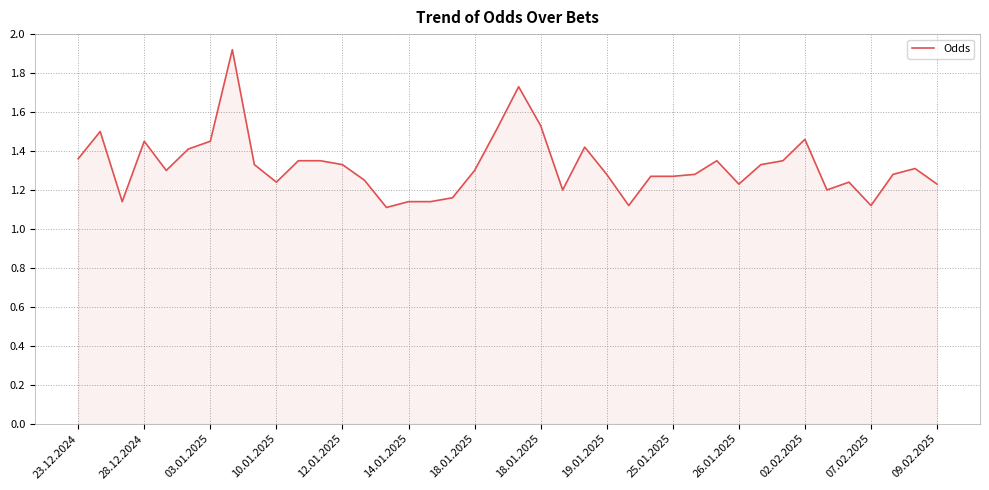

What is the difference between the maximum and minimum values?

0.8